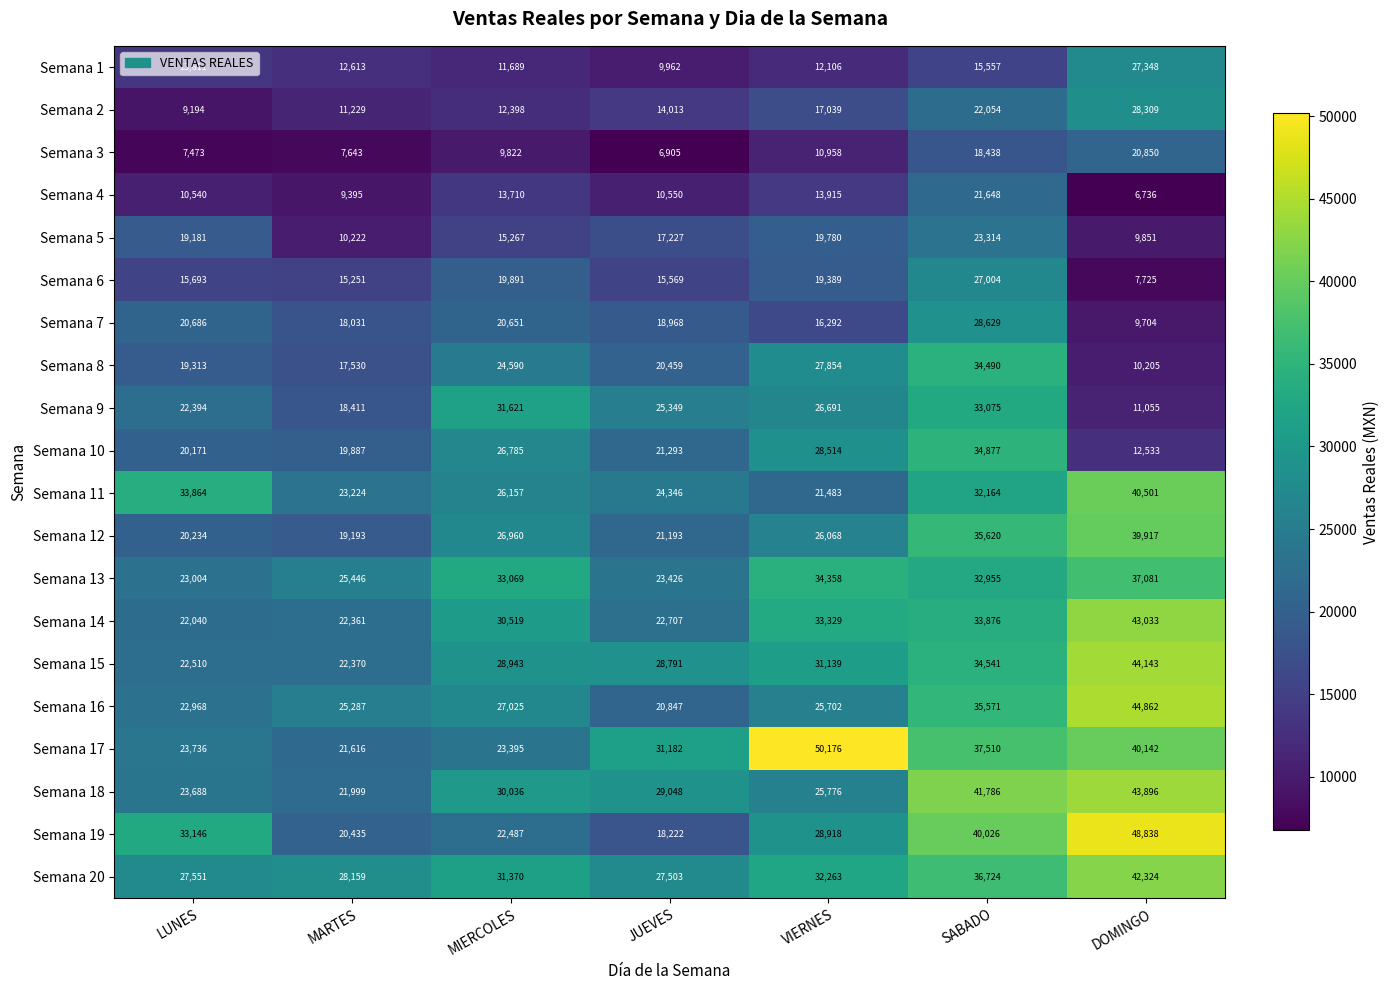

How many distinct data groups are displayed?

20